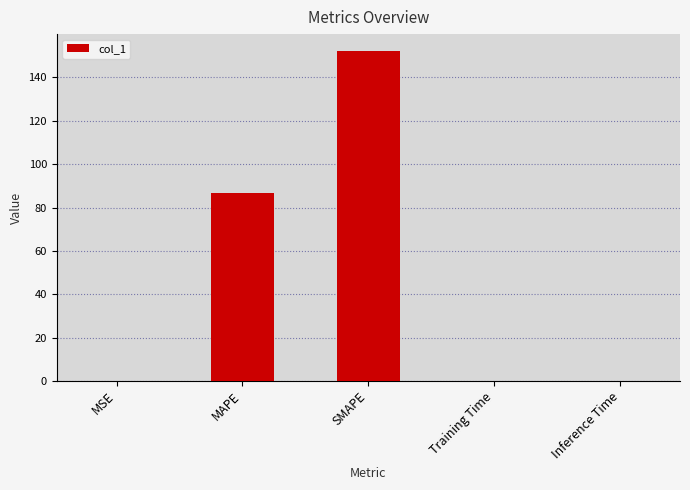

Reading left to right, what are all the values shown in this chart?

0.1	86.5	152.4	0.1	0.1